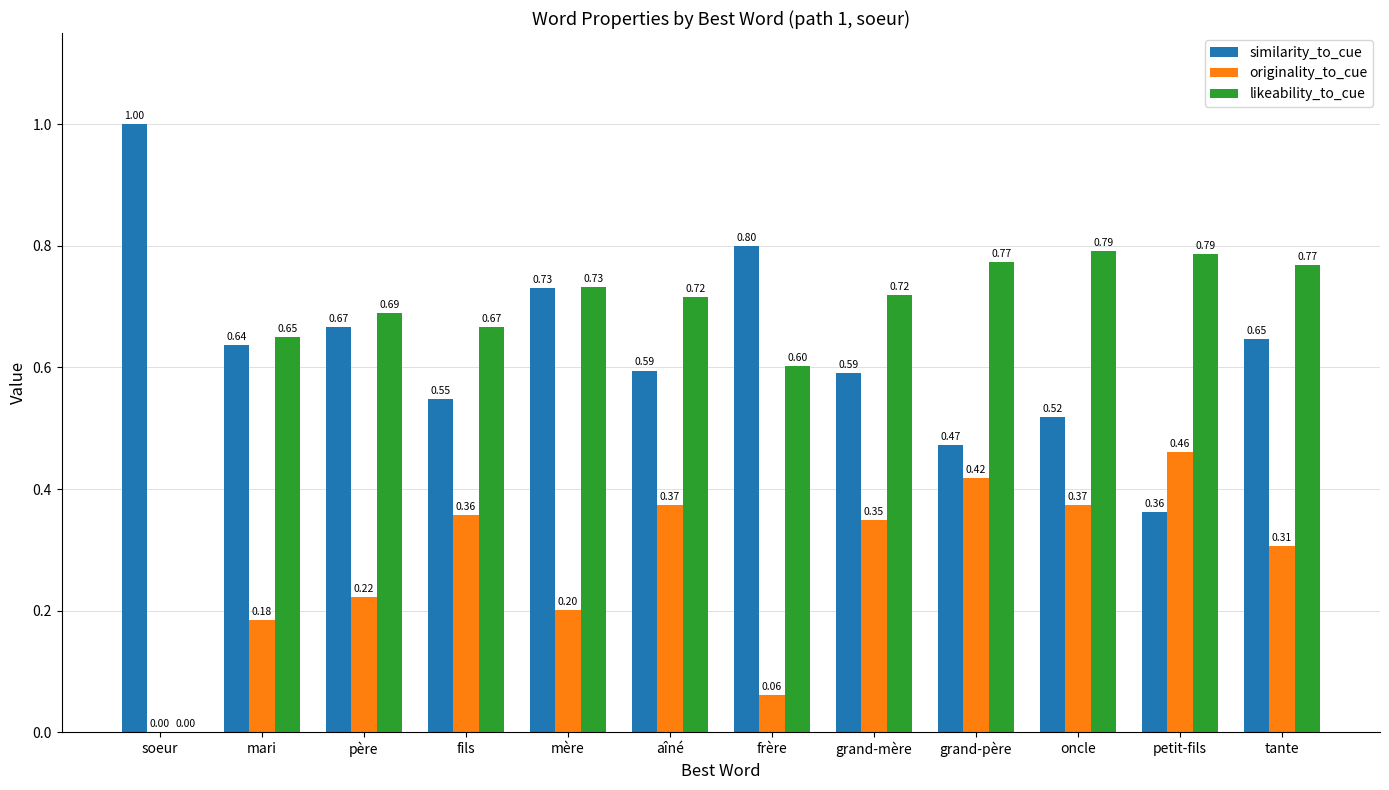

What is the greatest value displayed?

1.0